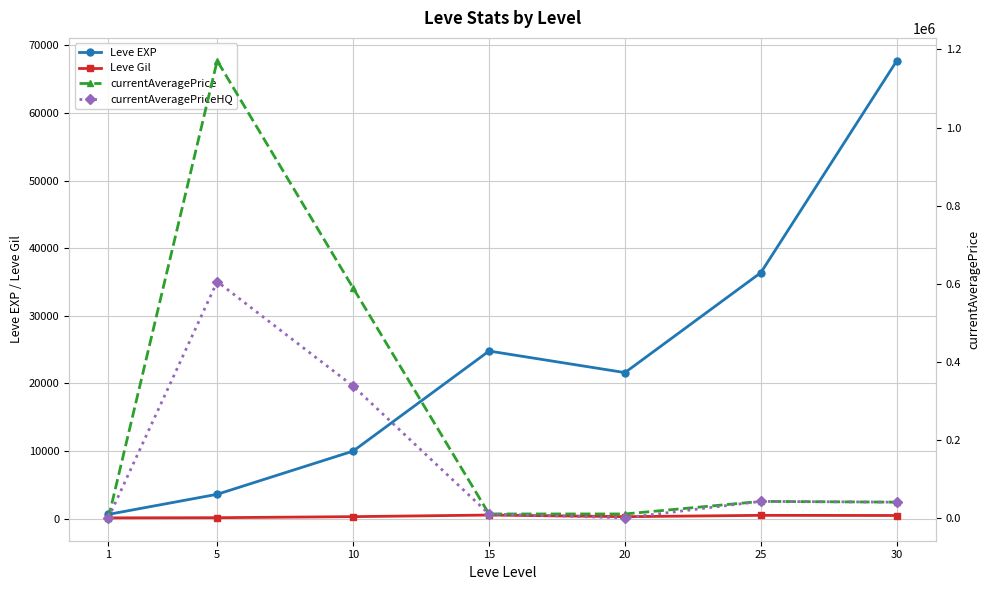

How many lines are shown in the chart?

4